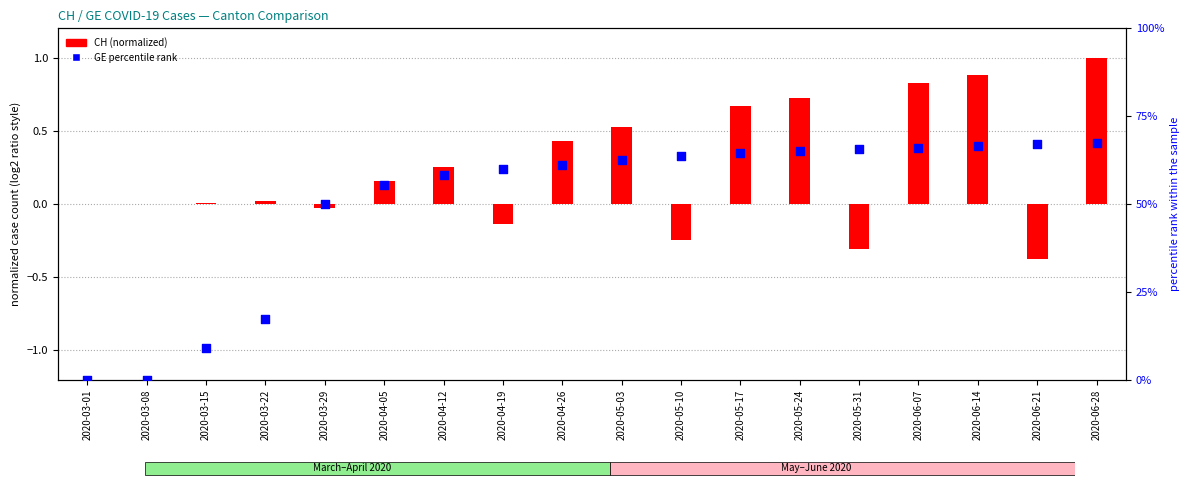

Which series contains the highest Y value?

GE percentile